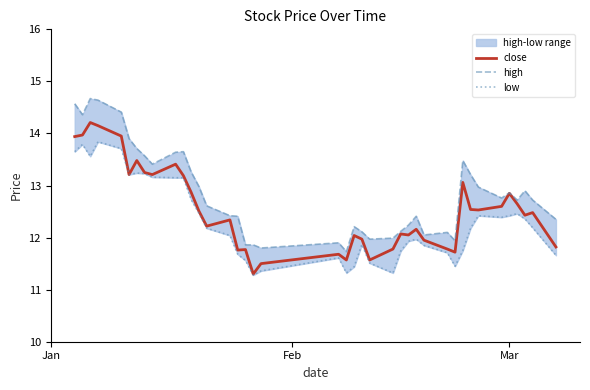

What is the maximum value for close?

14.2